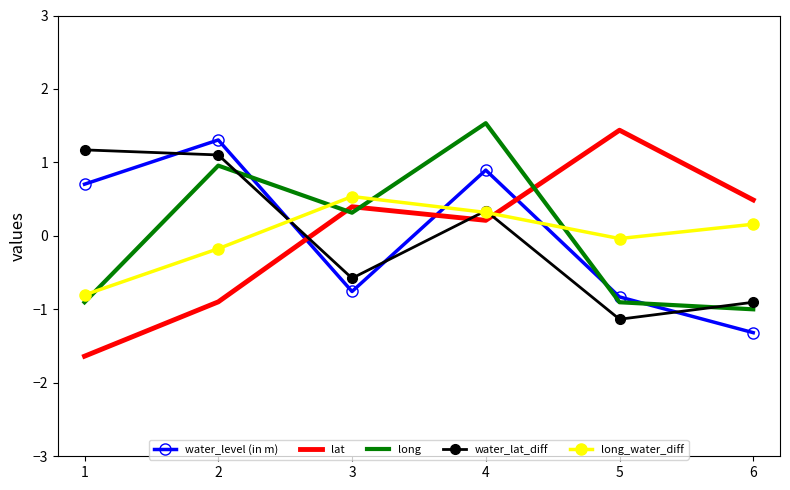

Between which two adjacent categories do long_water_diff and long first intersect?

1 and 2